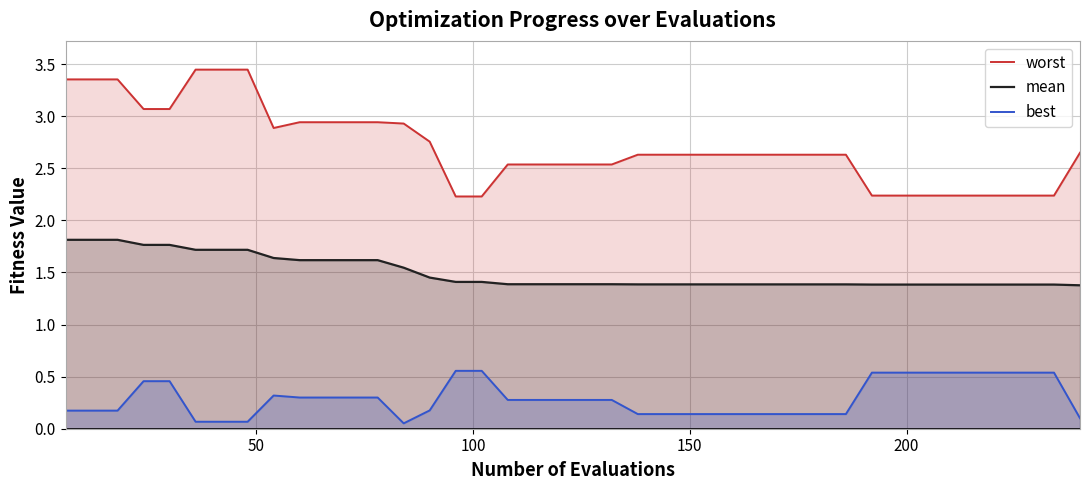

List the series in order of their peak value, highest first.

worst, mean, best